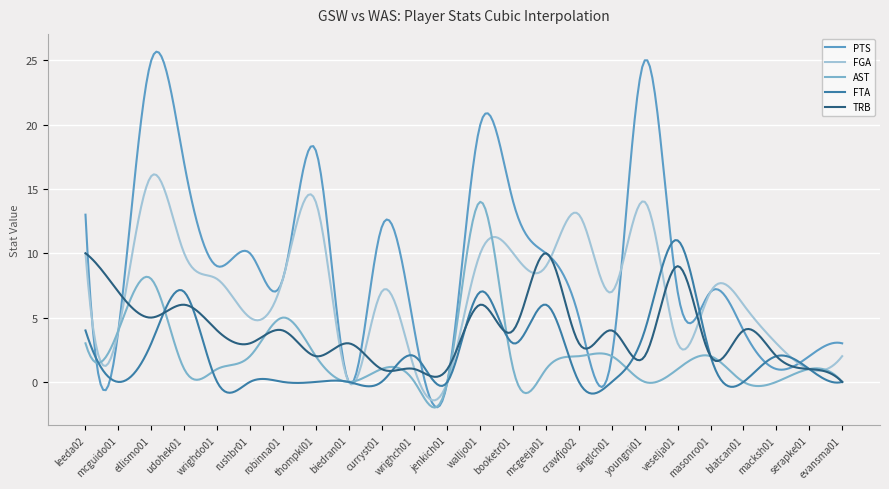

Reading left to right, transcribe all the data shown in this chart.

PTS: leeda02=13	mcguido01=4	ellismo01=25	udohek01=17	wrighdo01=9	rushbr01=10	robinna01=8	thompkl01=18	biedran01=0	curryst01=12	wrighch01=4	jenkich01=0	walljo01=20	booketr01=14	mcgeeja01=10	crawfjo02=5	singlch01=2	youngni01=25	veselja01=7	masonro01=7	blatcan01=4	macksh01=1	serapke01=2	evansma01=3
FGA: leeda02=10	mcguido01=4	ellismo01=16	udohek01=10	wrighdo01=8	rushbr01=5	robinna01=8	thompkl01=14	biedran01=0	curryst01=7	wrighch01=1	jenkich01=0	walljo01=10	booketr01=10	mcgeeja01=9	crawfjo02=13	singlch01=7	youngni01=14	veselja01=3	masonro01=7	blatcan01=6	macksh01=3	serapke01=1	evansma01=2
AST: leeda02=3	mcguido01=4	ellismo01=8	udohek01=1	wrighdo01=1	rushbr01=2	robinna01=5	thompkl01=2	biedran01=0	curryst01=1	wrighch01=0	jenkich01=0	walljo01=14	booketr01=1	mcgeeja01=1	crawfjo02=2	singlch01=2	youngni01=0	veselja01=1	masonro01=2	blatcan01=0	macksh01=0	serapke01=1	evansma01=0
FTA: leeda02=4	mcguido01=0	ellismo01=3	udohek01=7	wrighdo01=0	rushbr01=0	robinna01=0	thompkl01=0	biedran01=0	curryst01=0	wrighch01=2	jenkich01=0	walljo01=7	booketr01=3	mcgeeja01=6	crawfjo02=0	singlch01=0	youngni01=4	veselja01=11	masonro01=2	blatcan01=0	macksh01=2	serapke01=1	evansma01=0
TRB: leeda02=10	mcguido01=7	ellismo01=5	udohek01=6	wrighdo01=4	rushbr01=3	robinna01=4	thompkl01=2	biedran01=3	curryst01=1	wrighch01=1	jenkich01=1	walljo01=6	booketr01=4	mcgeeja01=10	crawfjo02=3	singlch01=4	youngni01=2	veselja01=9	masonro01=2	blatcan01=4	macksh01=2	serapke01=1	evansma01=0